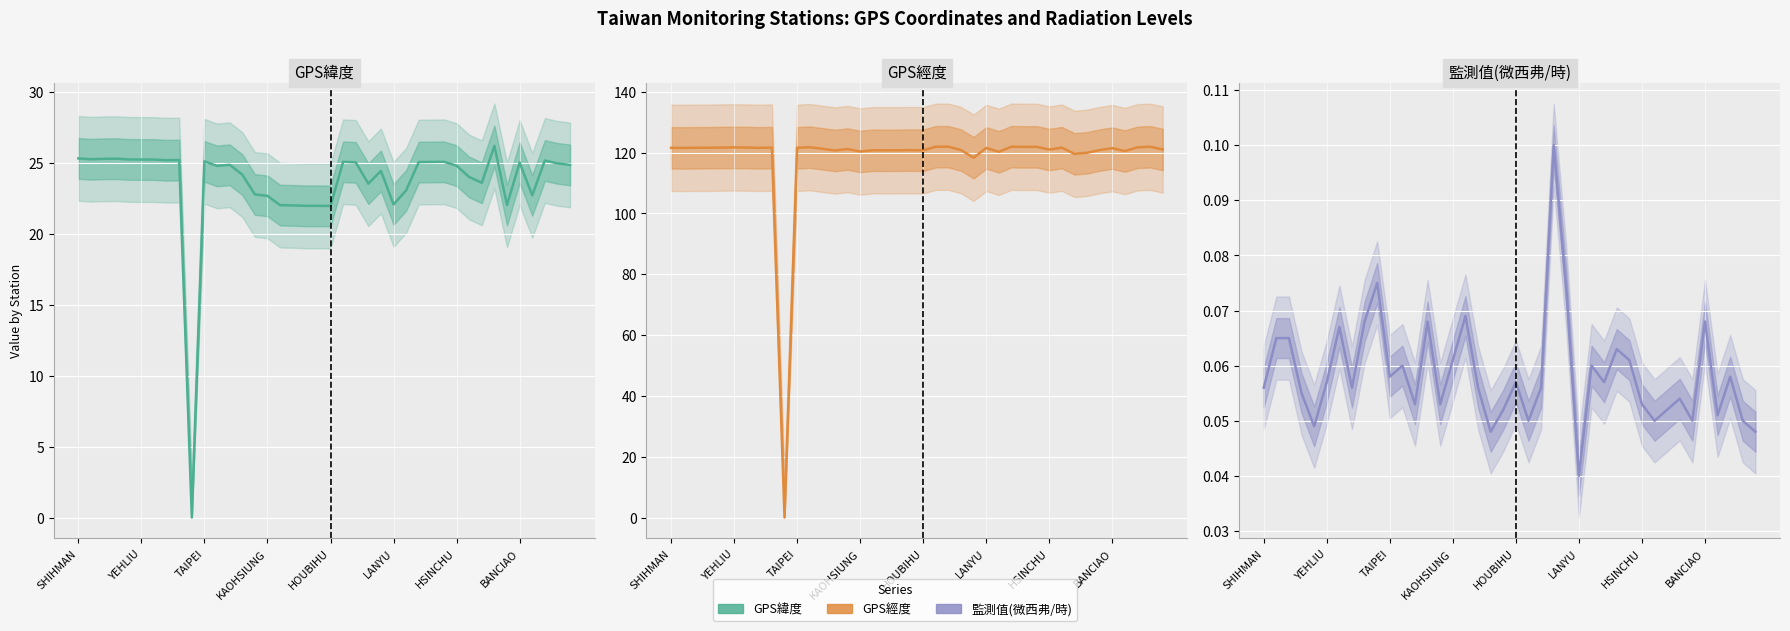

What value does the 監測值(微西弗/時) series have at 22?

0.1